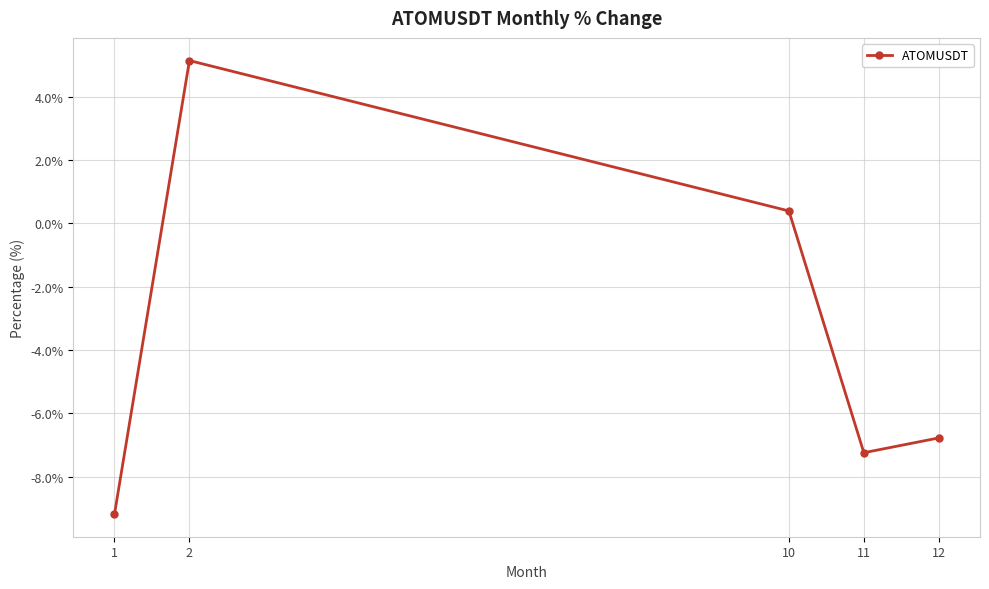

Reading left to right, transcribe all the data shown in this chart.

1=-9.2	2=5.1	10=0.4	11=-7.2	12=-6.8